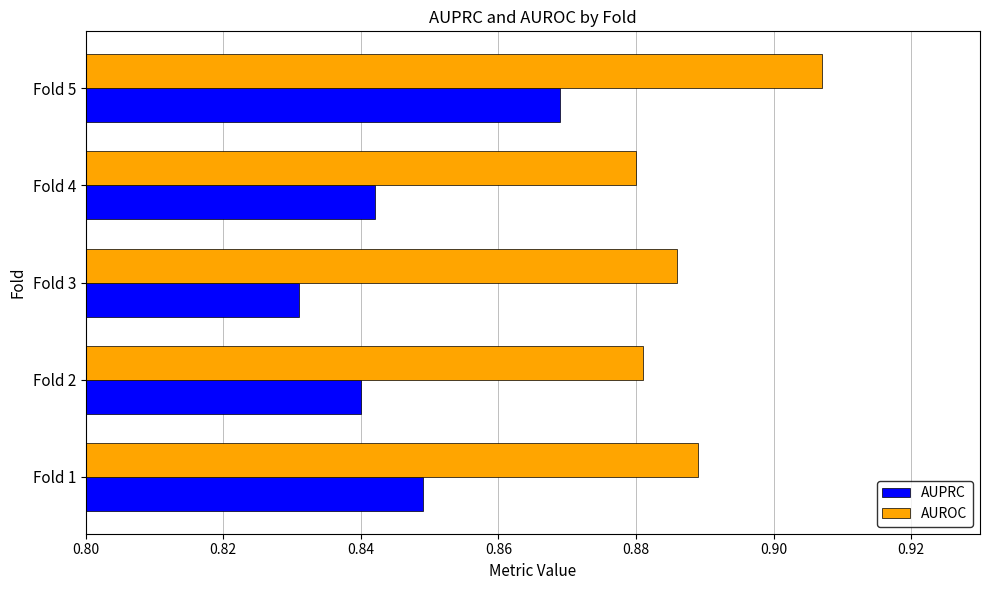

Which series has the largest range (max minus min)?

AUPRC